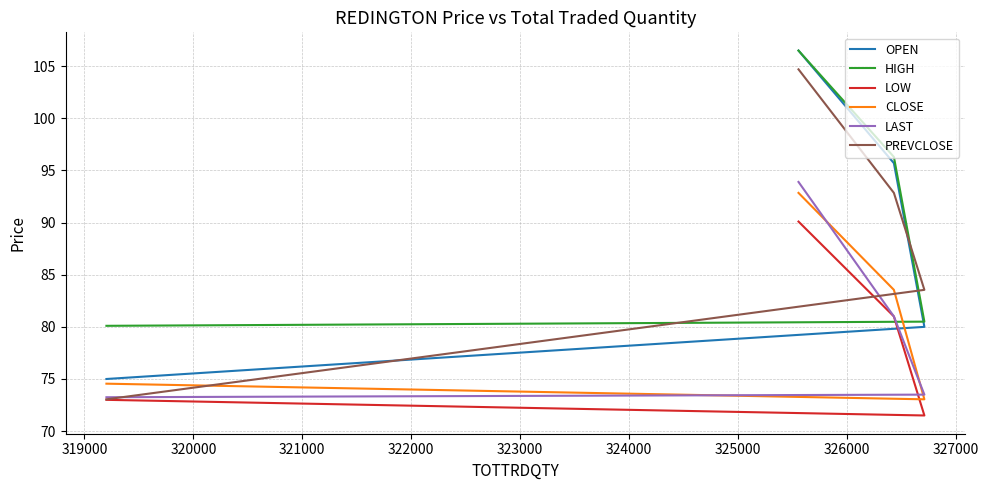

What is the lowest value of the OPEN series?

75.0